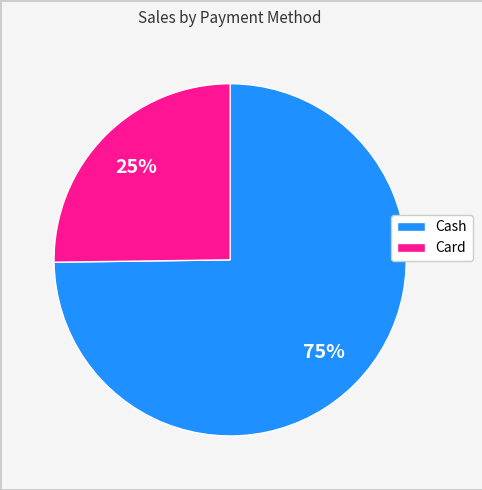

Is it true that Cash is 75% of the pie?

True